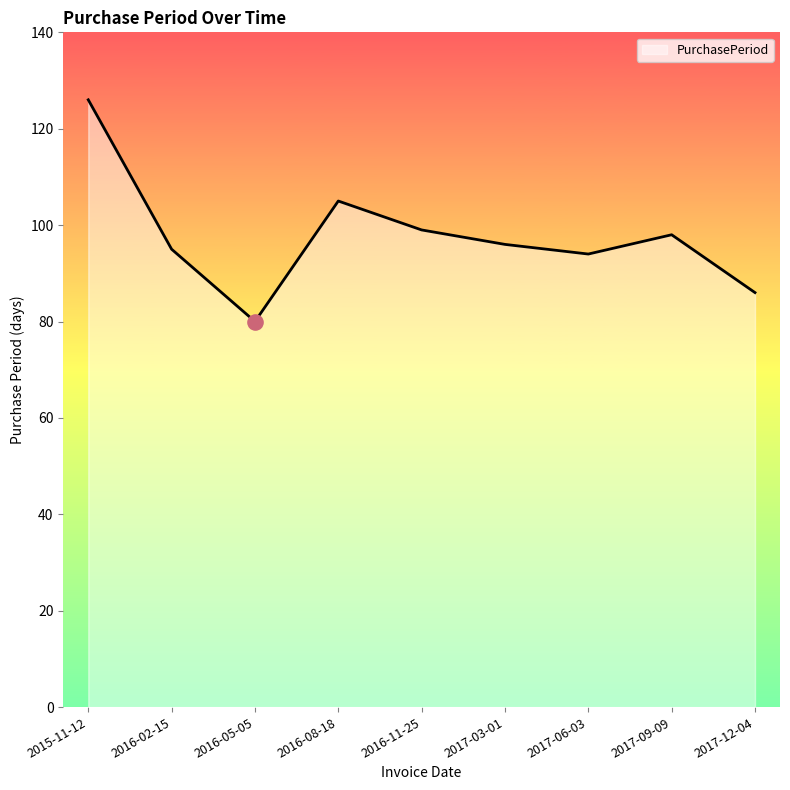

Which has a higher value, 2016-08-18 or 2017-12-04?

2016-08-18